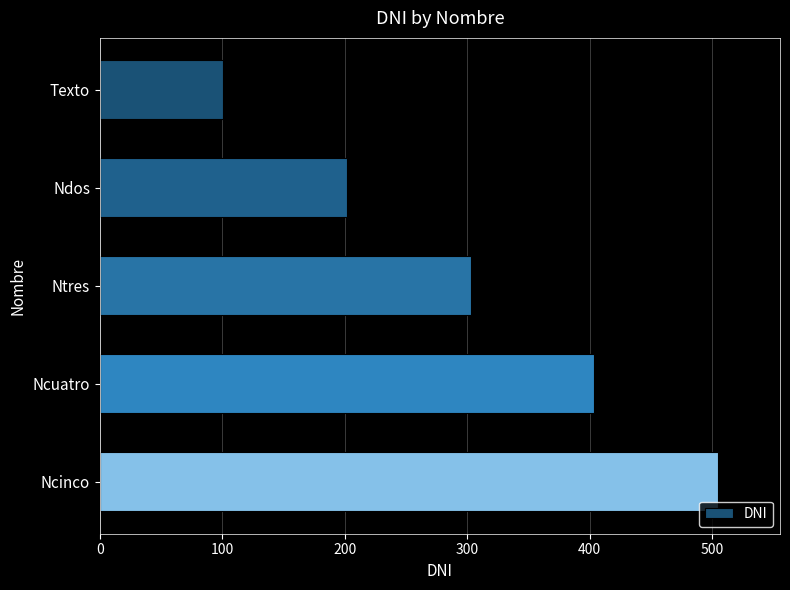

What is the difference between the second highest and minimum values?

303